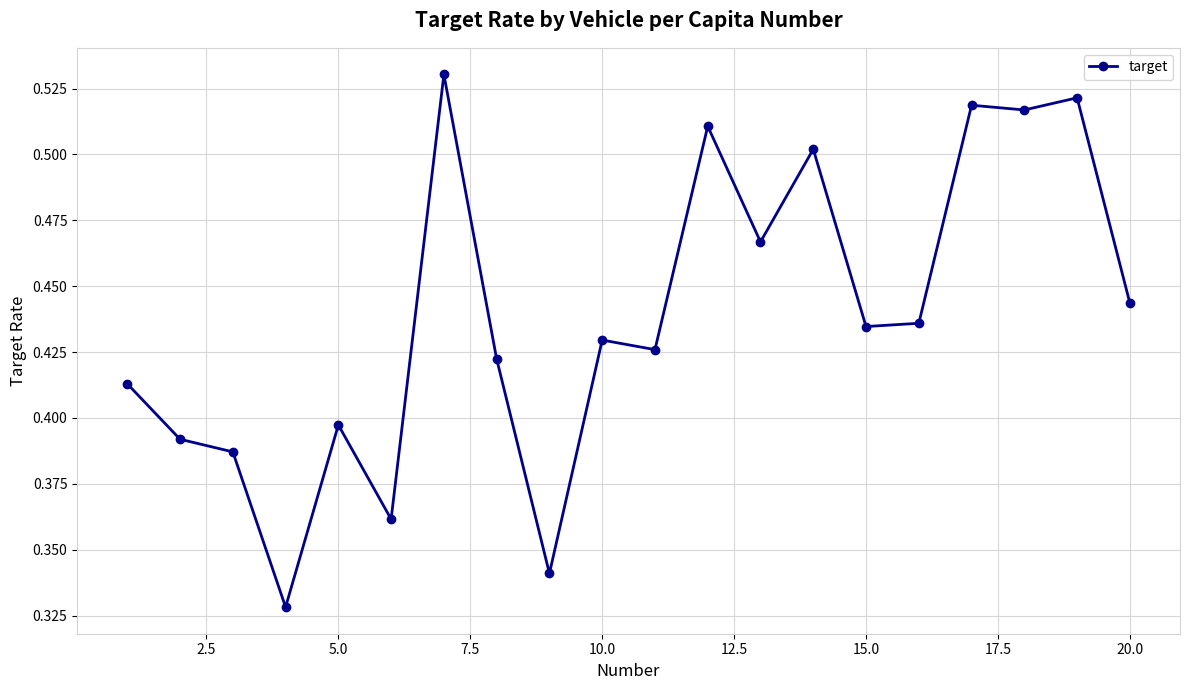

What is the sum of all values?

8.8